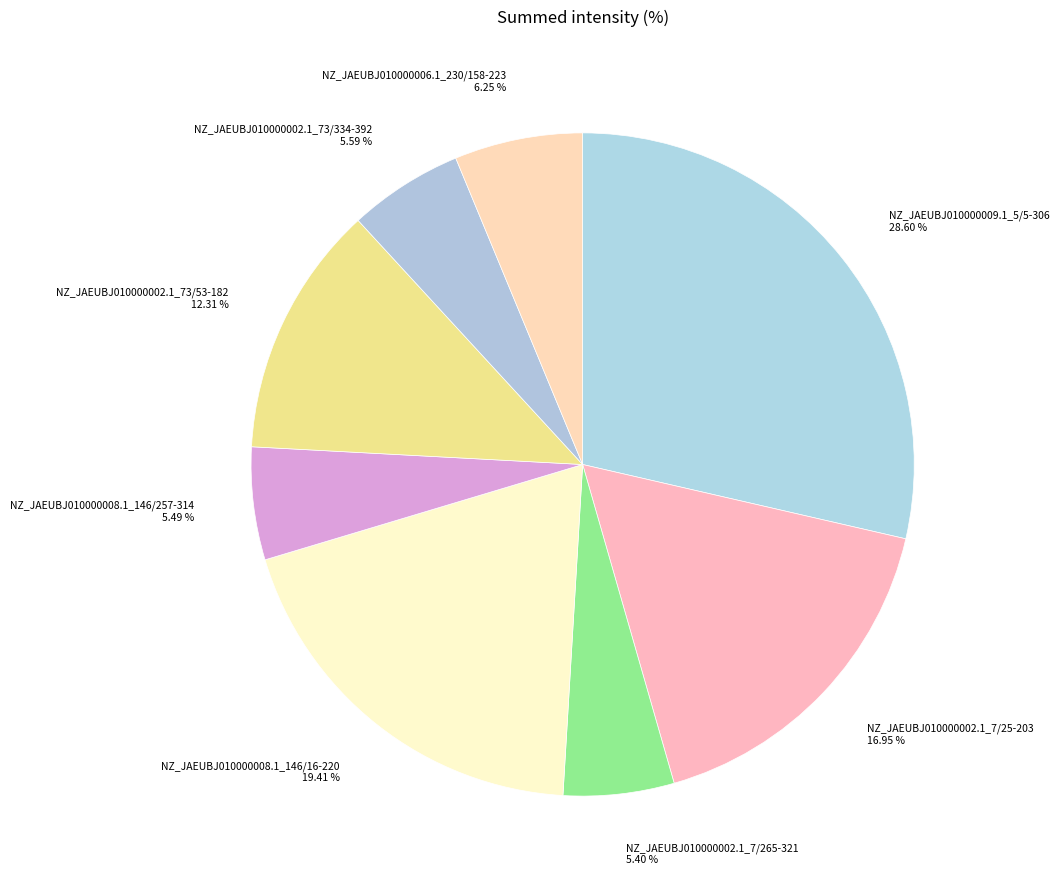

How many slices are in this pie chart?

8